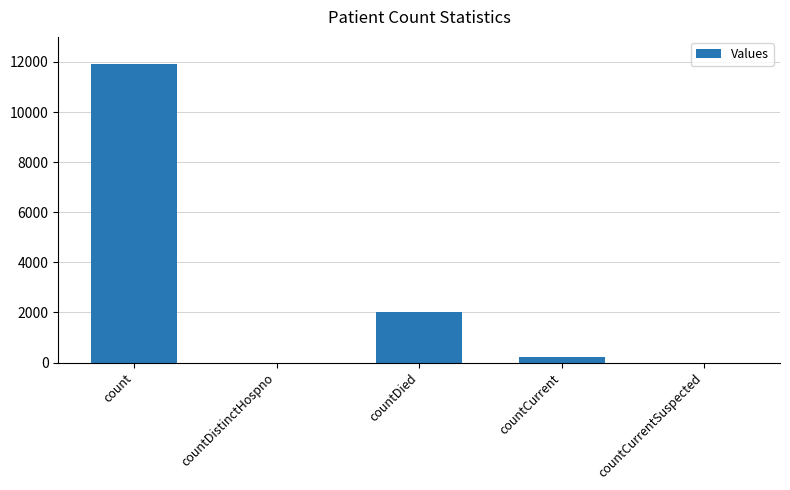

The chart shows a value of 1306 at countDied. True or false?

False